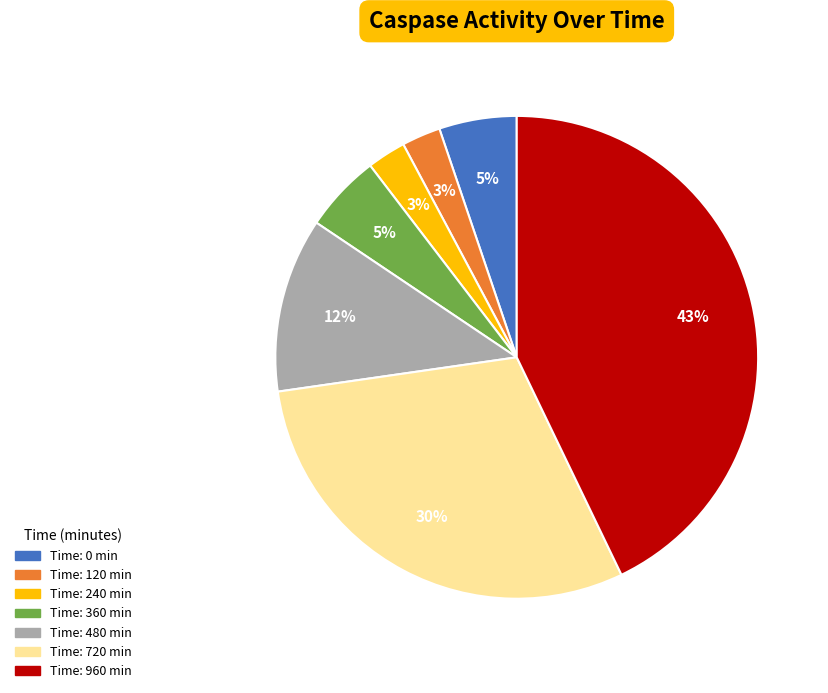

How many slices are in this pie chart?

7